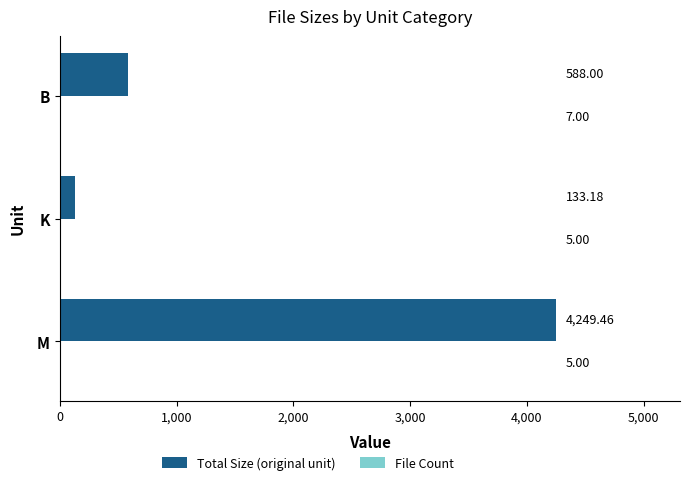

Between M and K, which series saw the biggest shift?

Total Size (original unit)